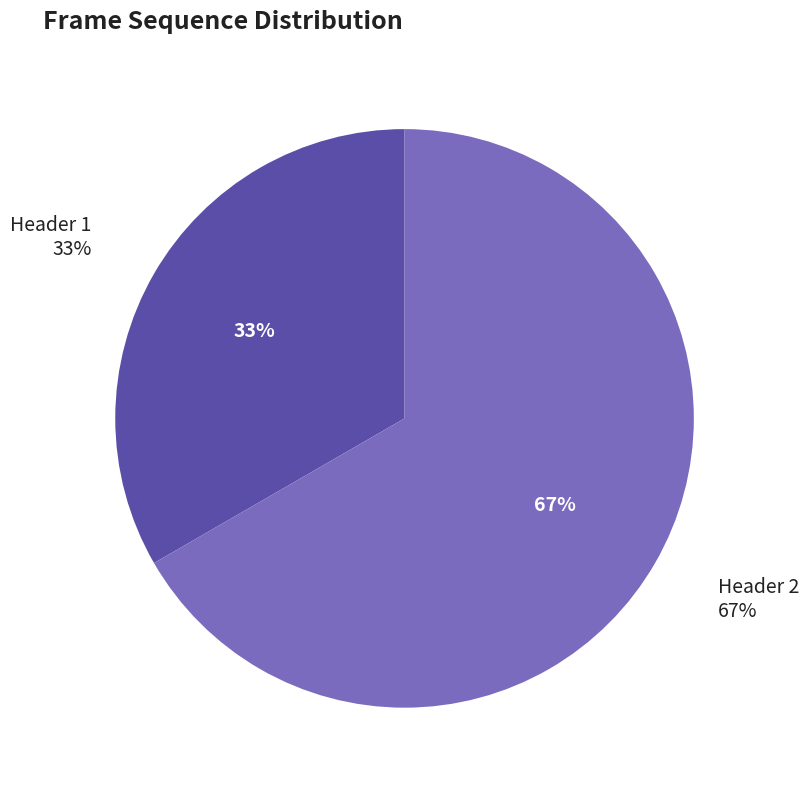

To the nearest percent, what is the difference between the Header 2 and Header 1 slice percentages?

33%